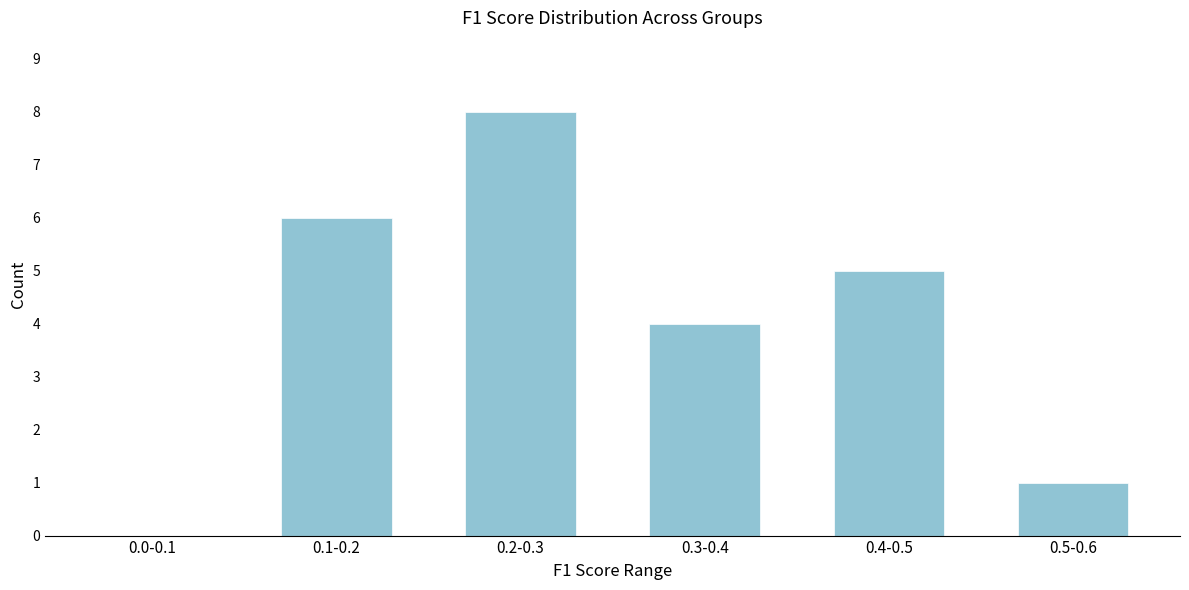

Reading left to right, list all the values displayed in this chart.

0.0-0.1=0	0.1-0.2=6	0.2-0.3=8	0.3-0.4=4	0.4-0.5=5	0.5-0.6=1